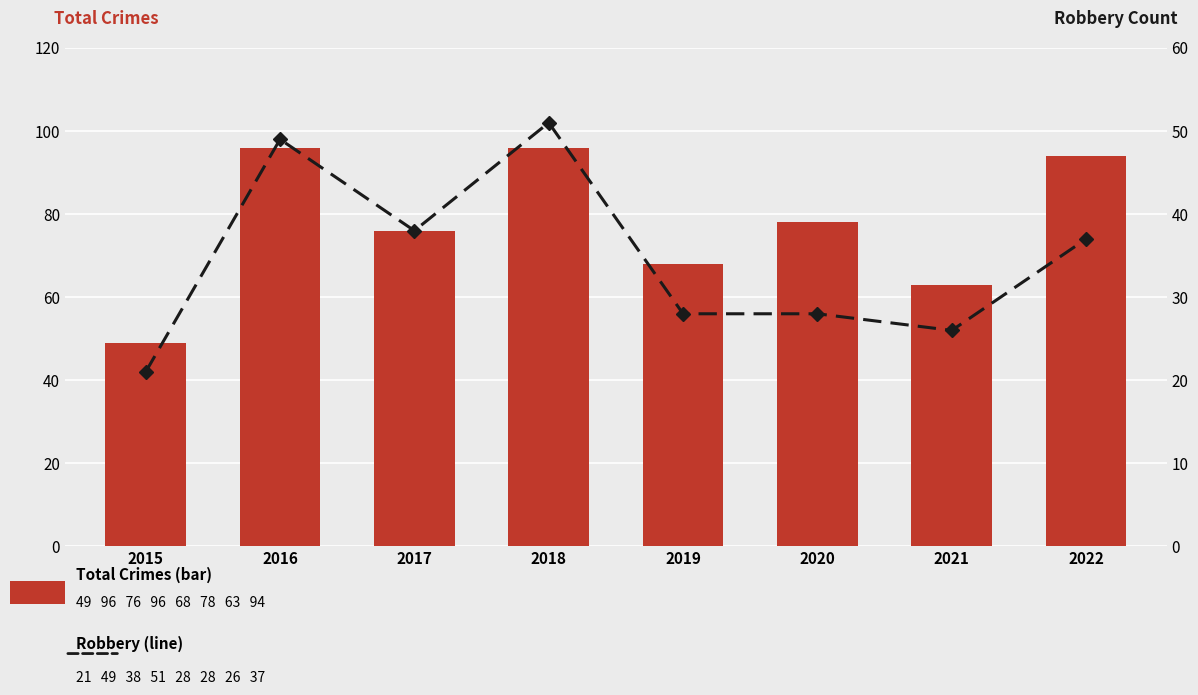

Reading left to right, what are all the values shown in this chart?

Total Crimes (bar): 2015=49	2016=96	2017=76	2018=96	2019=68	2020=78	2021=63	2022=94
Robbery (line): 2015=21	2016=49	2017=38	2018=51	2019=28	2020=28	2021=26	2022=37